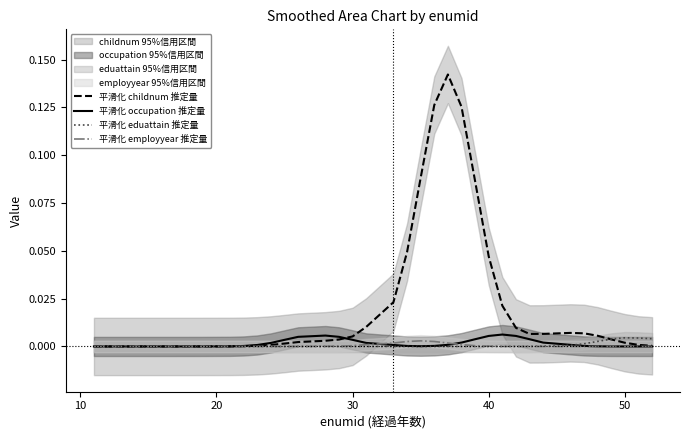

The 平滑化 employyear 推定量 series shows 0.0 at 40. True or false?

True